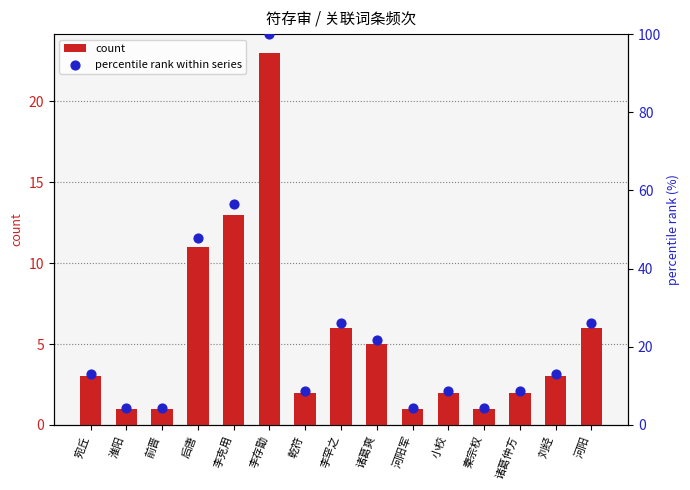

At how many categories does at least one series exceed 93?

1